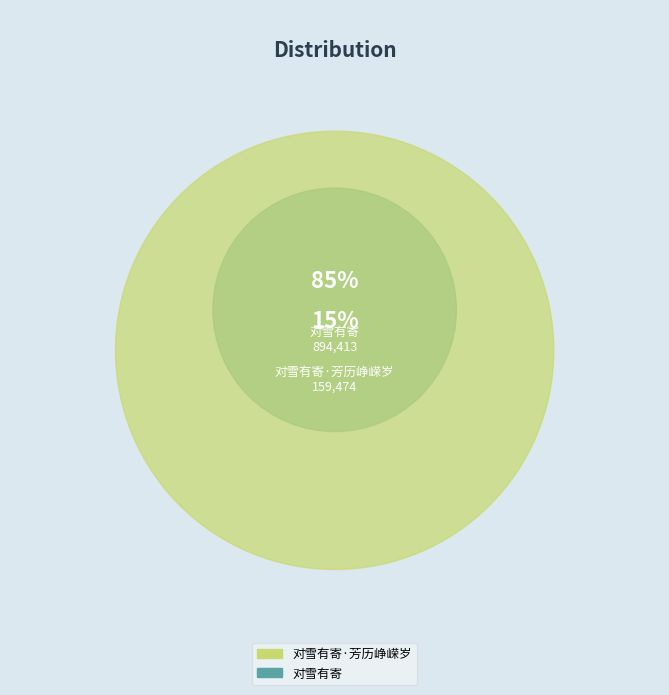

Approximately how many times larger is the value at 对雪有寄 compared to 对雪有寄·芳历峥嵘岁?

5.6